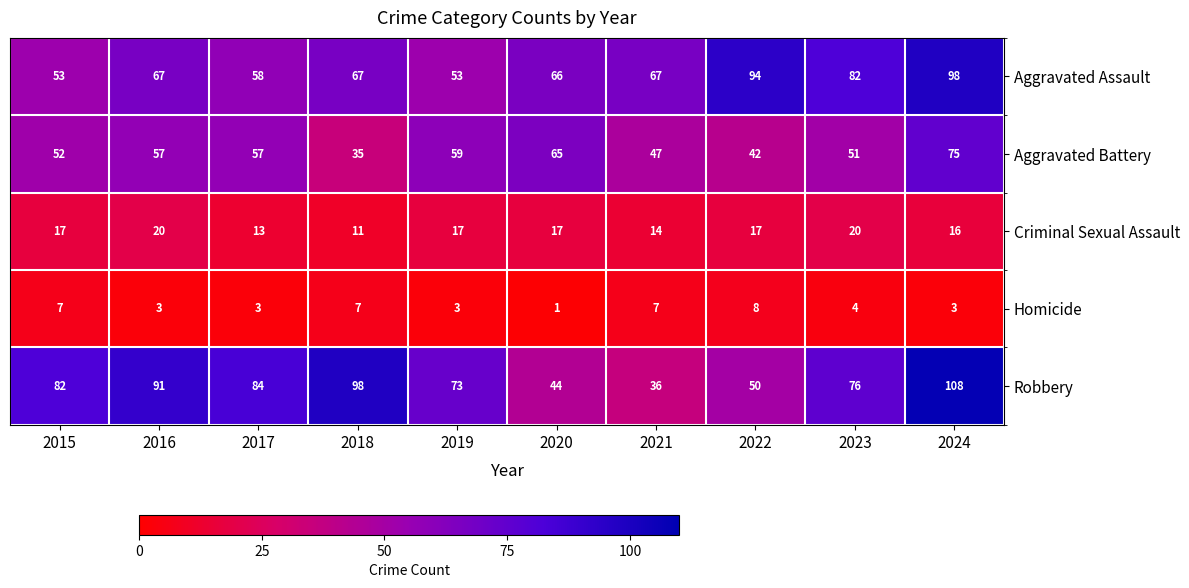

Count the number of categories in the chart.

10